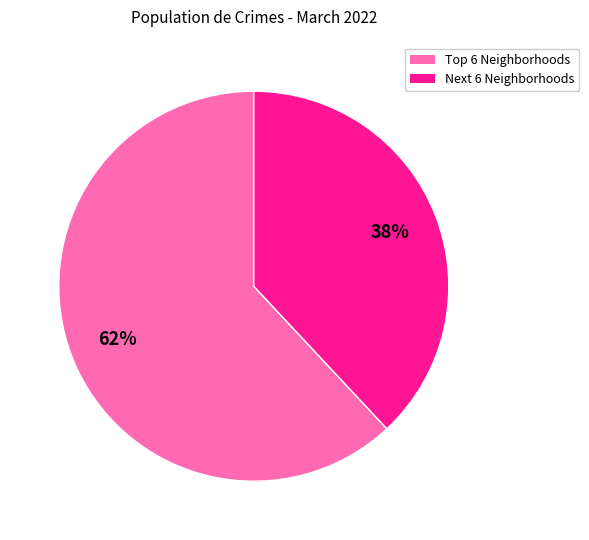

Does any single category account for the majority?

Yes